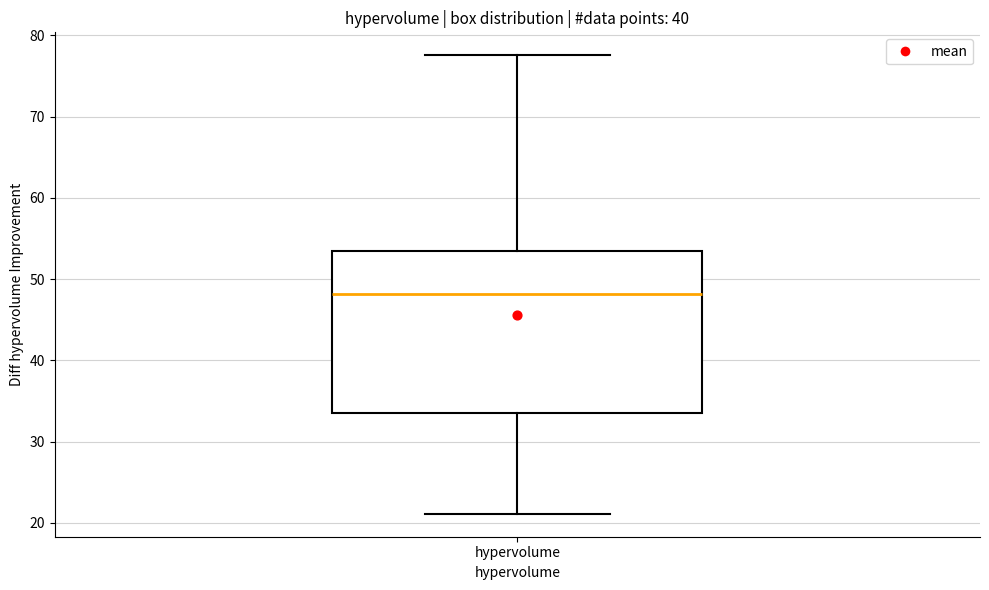

Where is the lower edge of the box for hypervolume on the y-axis? The values are not printed on the chart, so give them approximately, as read against the axis.

34